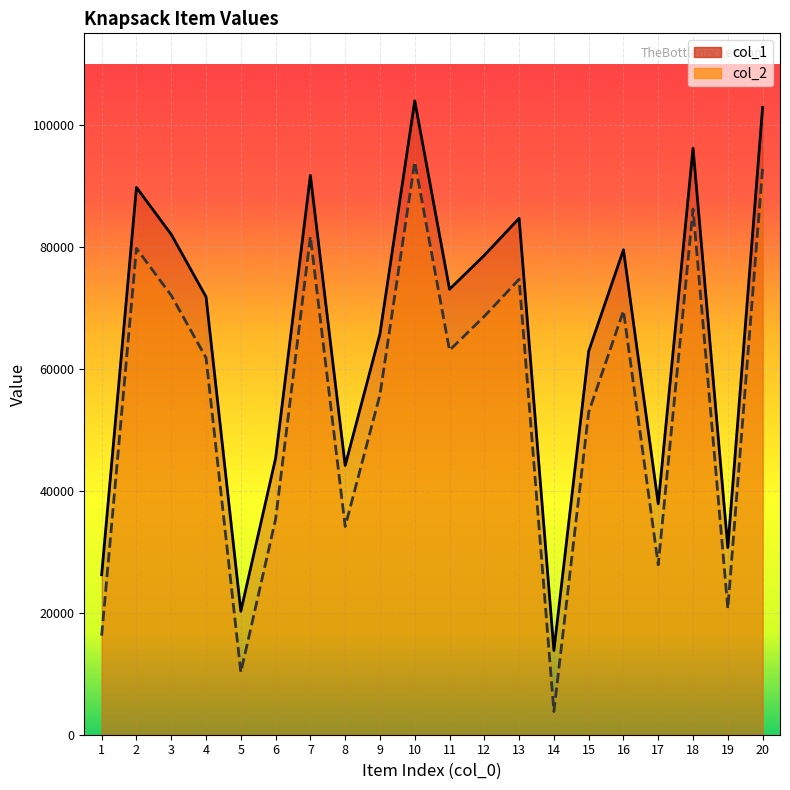

What is the difference between the maximum and minimum values in the col_1 series?

90130